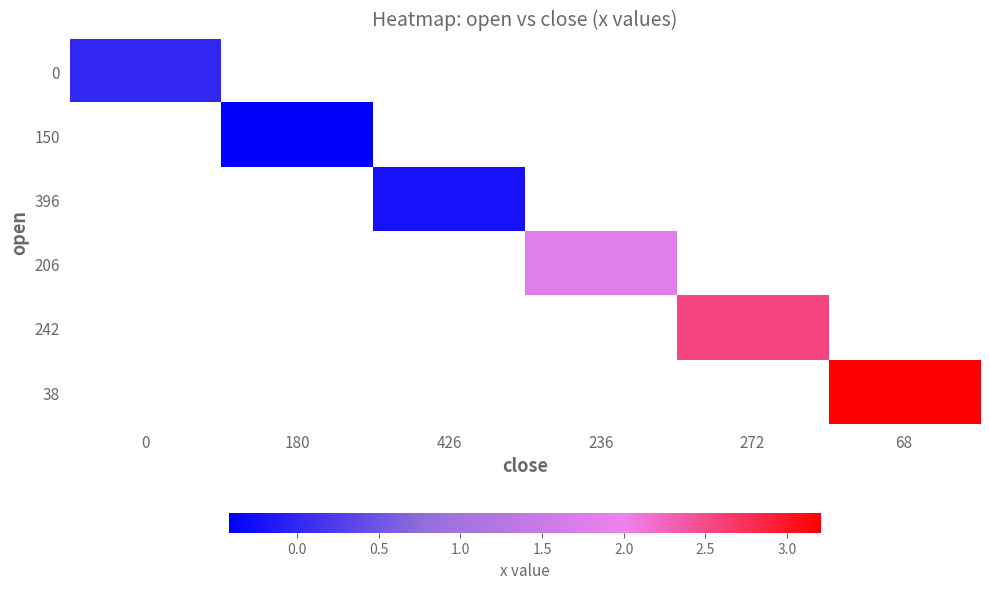

Where does the 206 series first go above 1?

236